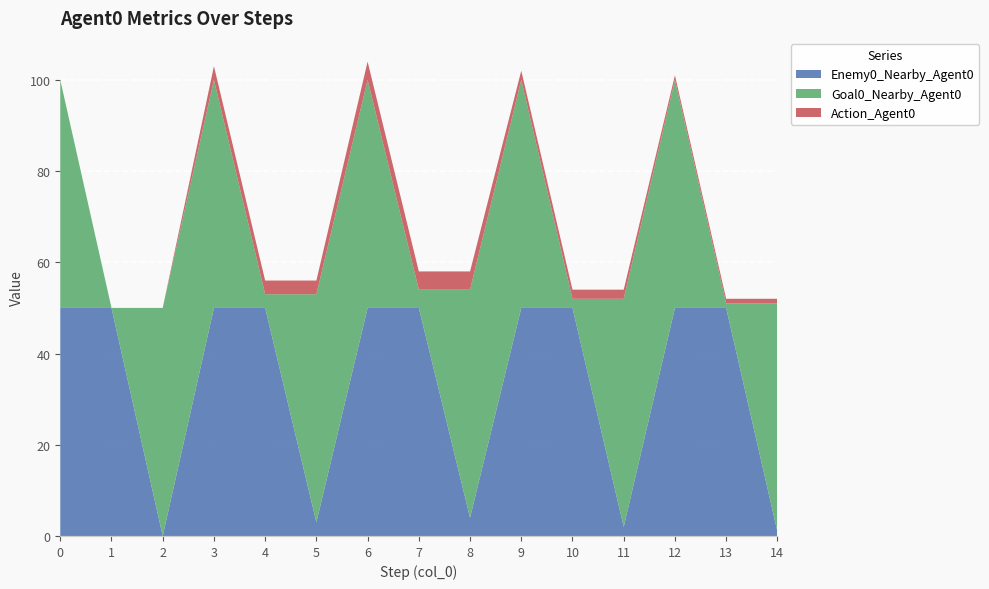

Reading right to left, extract all data points from this chart.

Enemy0_Nearby_Agent0: 1	50	50	2	50	50	4	50	50	3	50	50	0	50	50
Goal0_Nearby_Agent0: 50	1	50	50	2	50	50	4	50	50	3	50	50	0	50
Action_Agent0: 1	1	1	2	2	2	4	4	4	3	3	3	0	0	0